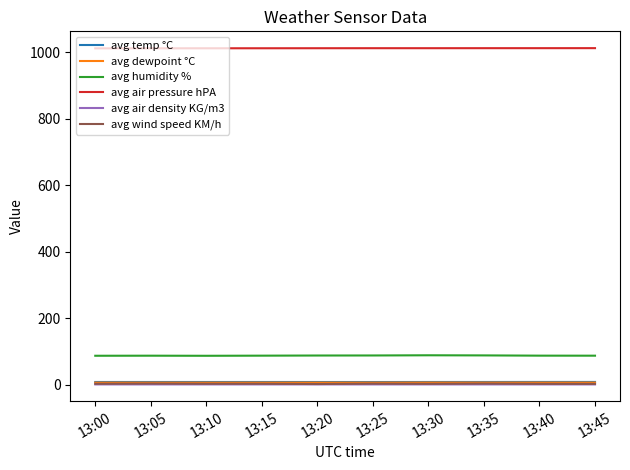

What is the maximum value shown in the chart?

1012.4